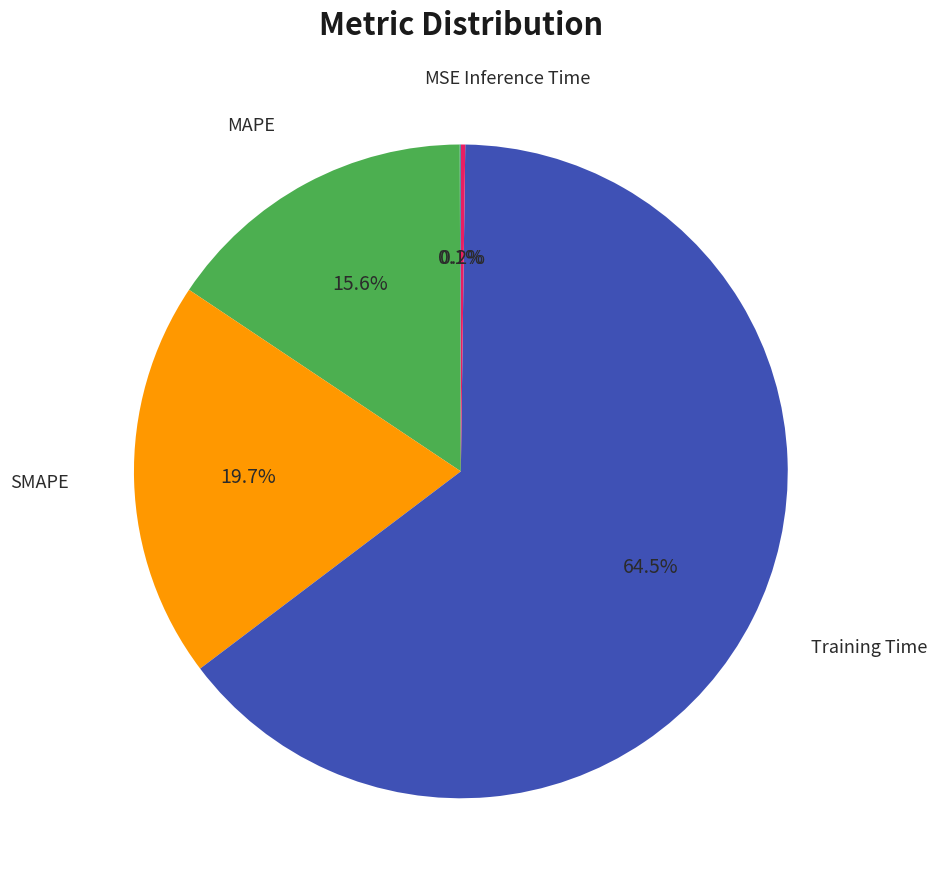

To the nearest percent, what is the difference between the largest and smallest slice percentages?

64%